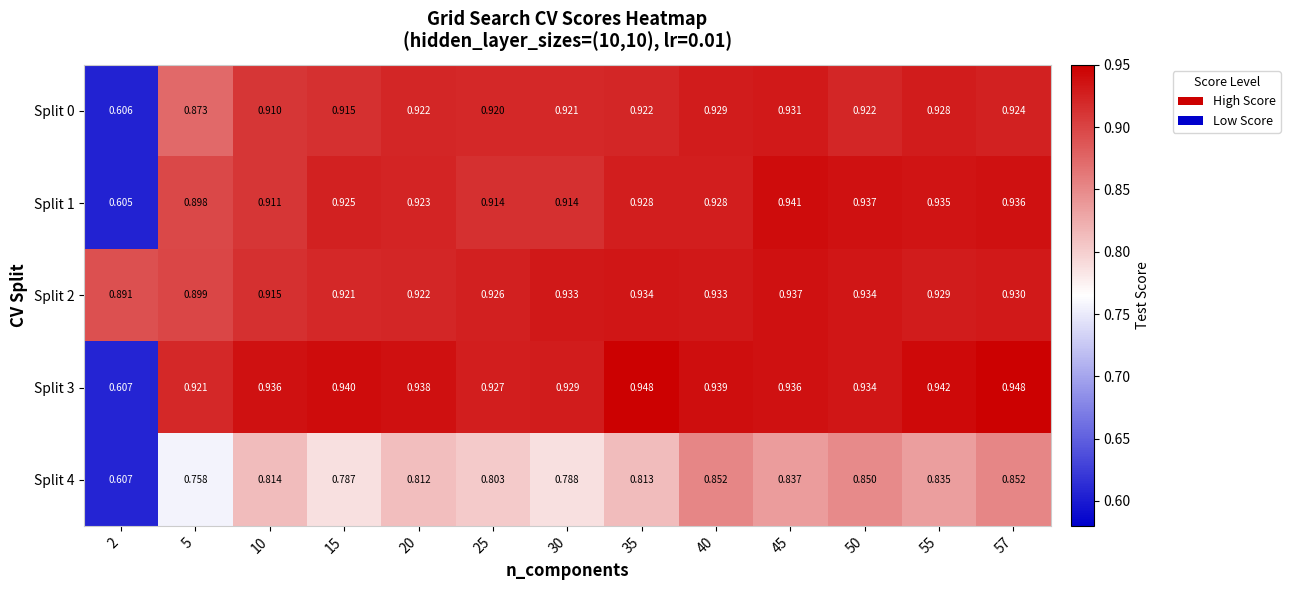

Which series has the largest range (max minus min)?

Split 3